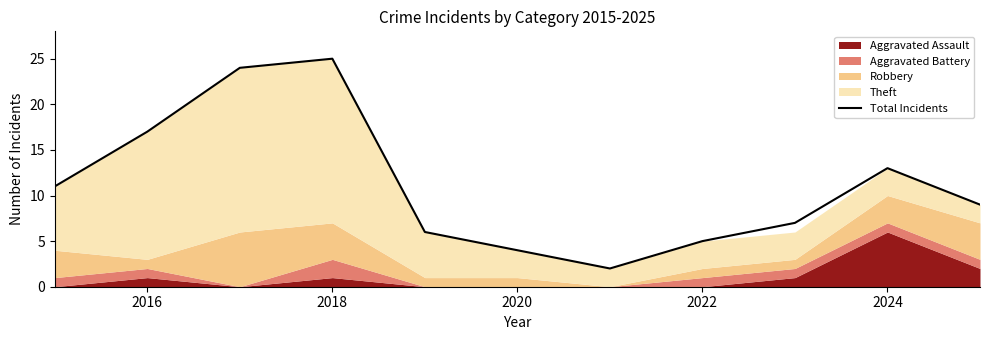

Does the chart have visible grid lines?

No